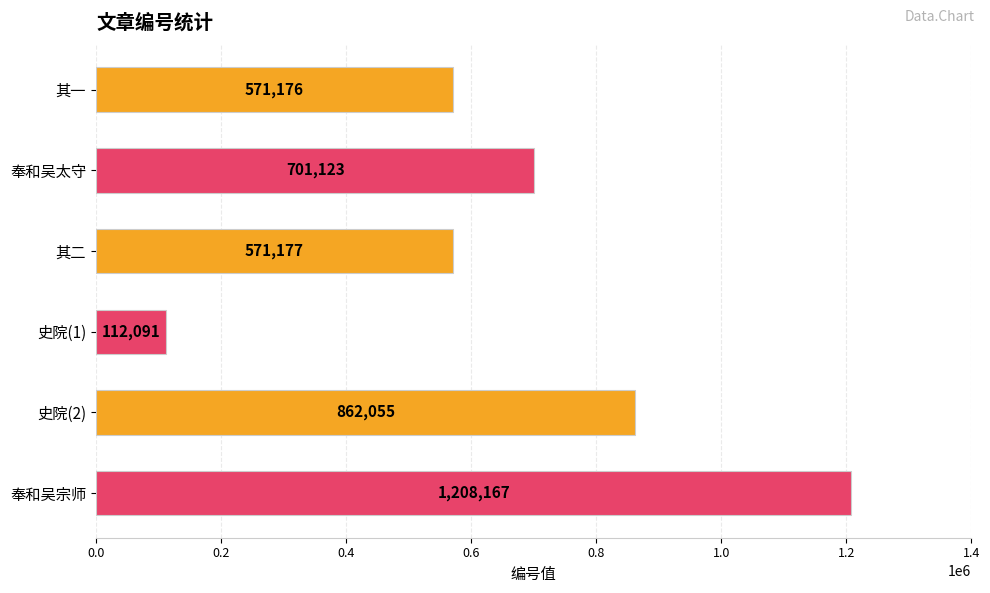

What is the label of the 1st bar from the bottom?

奉和吴宗师